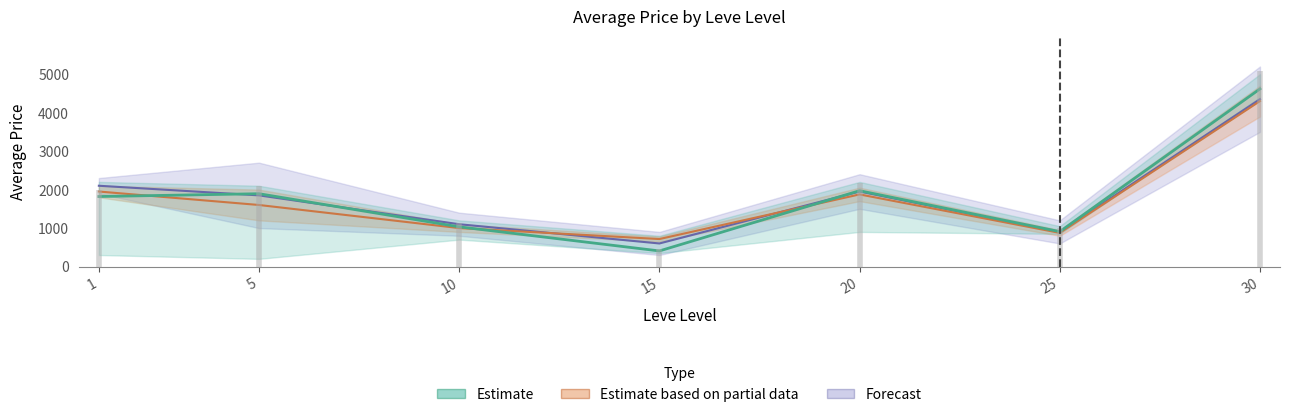

Reading left to right, list all the values displayed in this chart.

1=1820	5=1893	10=1032	15=406	20=1971	25=908	30=4617